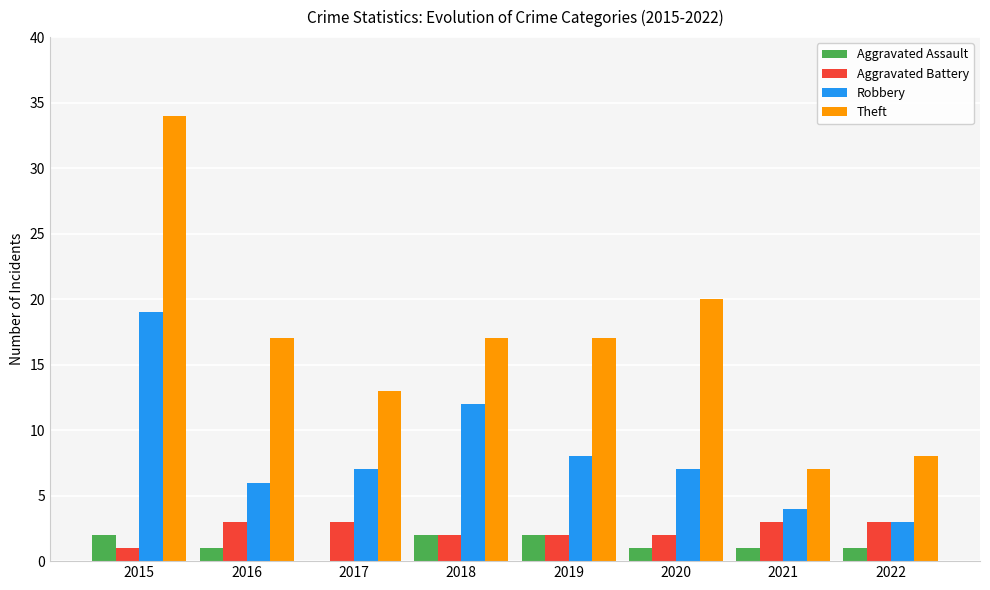

What is the highest value of the Aggravated Assault series?

2